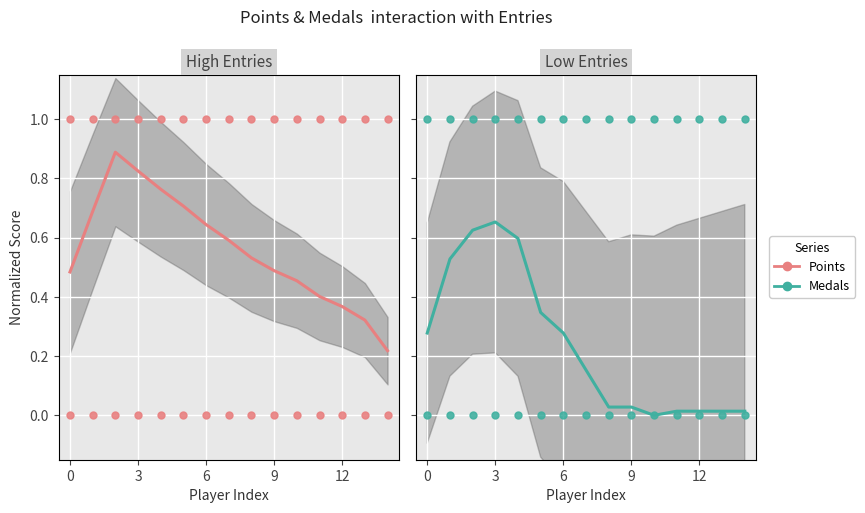

Is the value of Medals at 10 greater than the value of Points at 6?

No